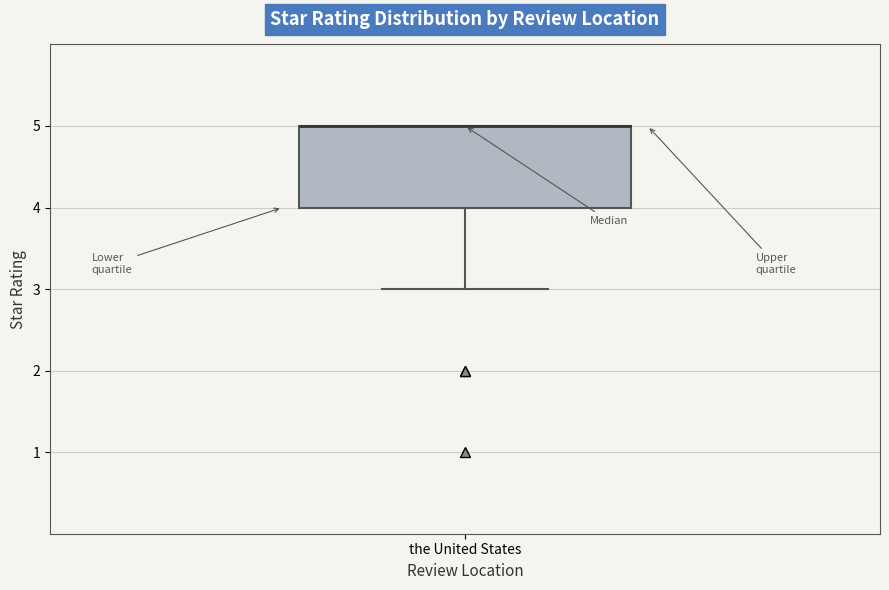

Where does the lower whisker of the box for the United States end on the y-axis? The values are not printed on the chart, so give them approximately, as read against the axis.

3